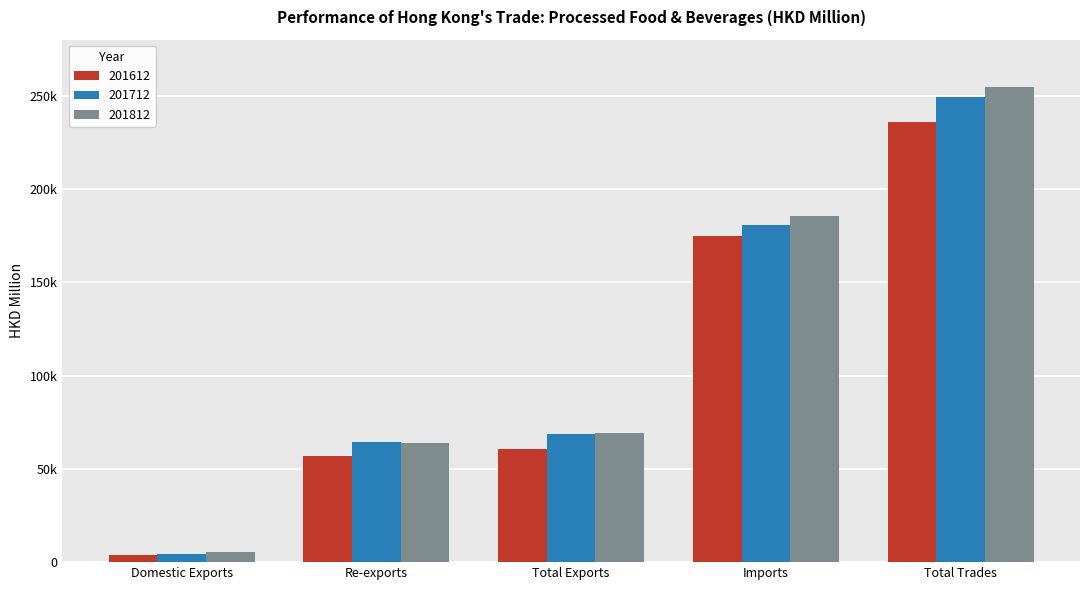

The 201812 series shows 254615.4 at Total Trades. True or false?

True